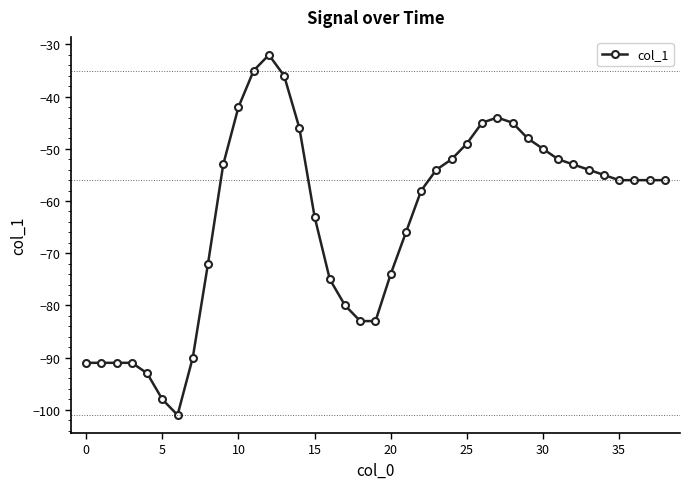

Does the chart display data point markers on the line(s)?

Yes